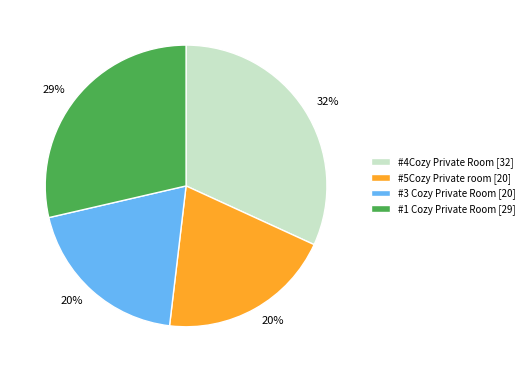

To the nearest percent, what is the difference between the largest and smallest slice percentages?

12%